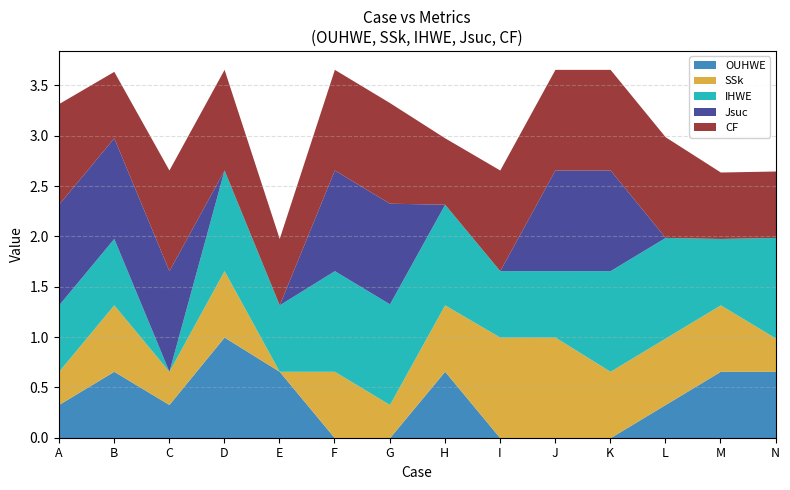

Reading left to right, transcribe all the data shown in this chart.

OUHWE: A=0.3	B=0.7	C=0.3	D=1.0	E=0.7	F=0.0	G=0.0	H=0.7	I=0.0	J=0.0	K=0.0	L=0.3	M=0.7	N=0.7
SSk: A=0.3	B=0.7	C=0.3	D=0.7	E=0.0	F=0.7	G=0.3	H=0.7	I=1.0	J=1.0	K=0.7	L=0.7	M=0.7	N=0.3
IHWE: A=0.7	B=0.7	C=0.0	D=1.0	E=0.7	F=1.0	G=1.0	H=1.0	I=0.7	J=0.7	K=1.0	L=1.0	M=0.7	N=1.0
Jsuc: A=1.0	B=1.0	C=1.0	D=0.0	E=0.0	F=1.0	G=1.0	H=0.0	I=0.0	J=1.0	K=1.0	L=0.0	M=0.0	N=0.0
CF: A=1.0	B=0.7	C=1.0	D=1.0	E=0.7	F=1.0	G=1.0	H=0.7	I=1.0	J=1.0	K=1.0	L=1.0	M=0.7	N=0.7